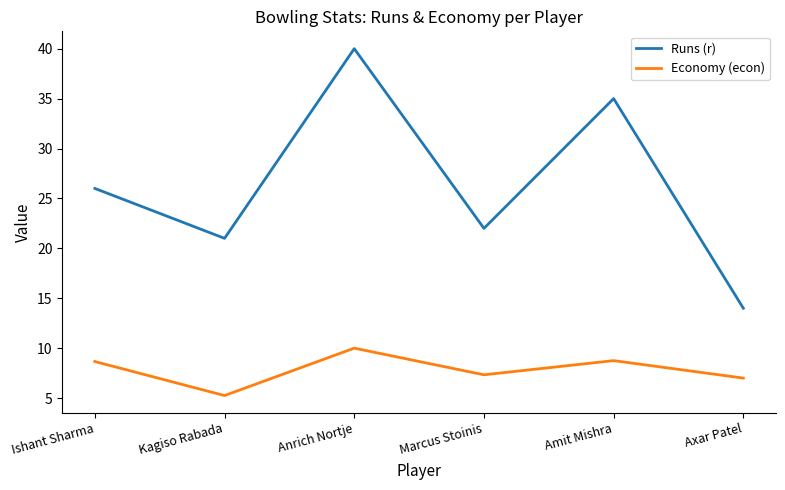

Is the value of Runs (r) at Marcus Stoinis greater than the value of Economy (econ) at Kagiso Rabada?

Yes